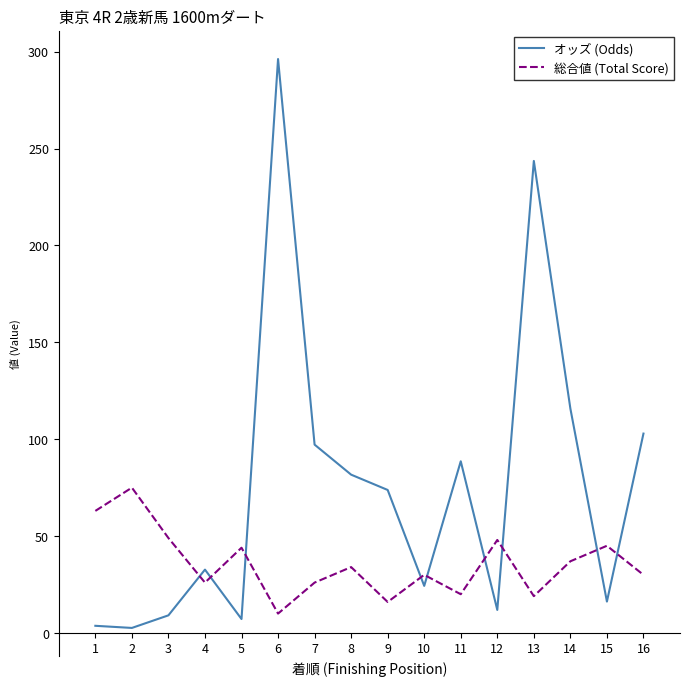

Is the value of オッズ (Odds) at 11 greater than the value of 総合値 (Total Score) at 7?

Yes